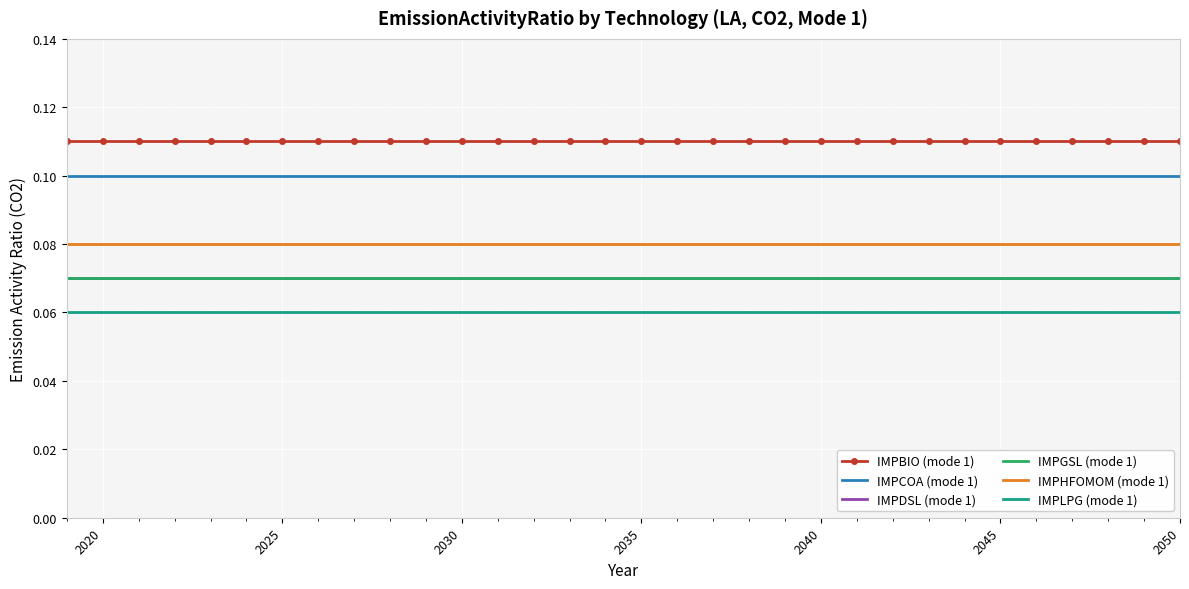

True or false: IMPHFOMOM (mode 1) and IMPLPG (mode 1) cross at least once.

False